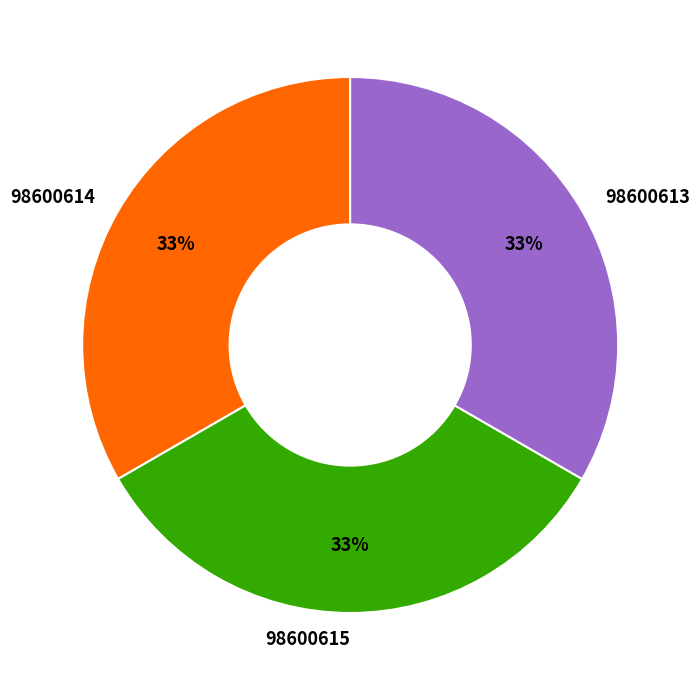

Does 98600613 represent more than half of the total?

No